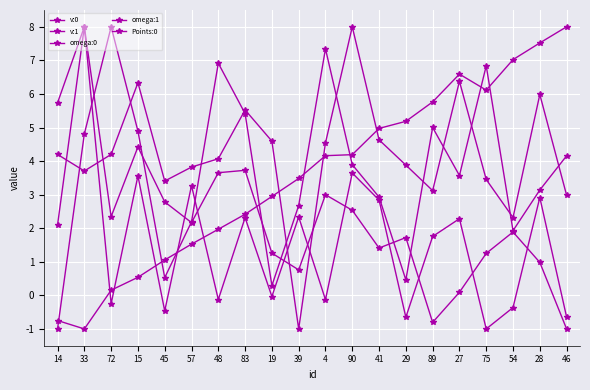

How many lines are shown in the chart?

5